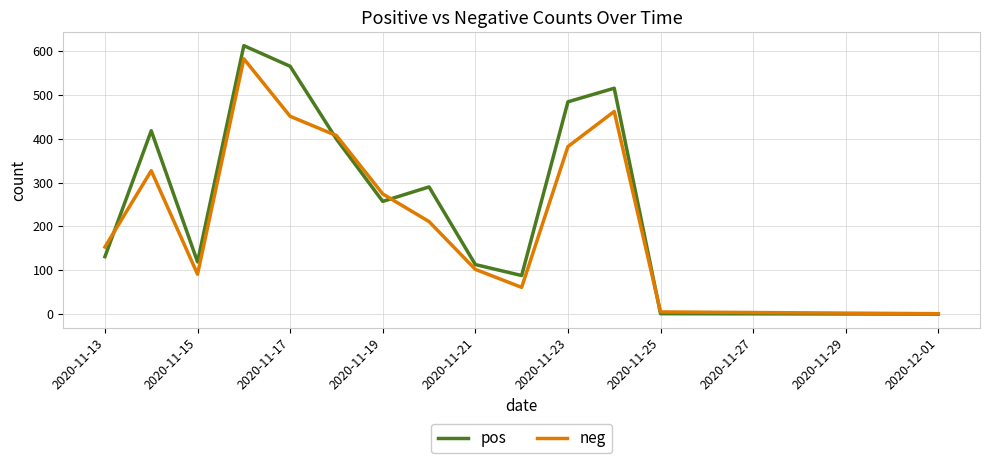

Which series has the widest spread of values?

pos